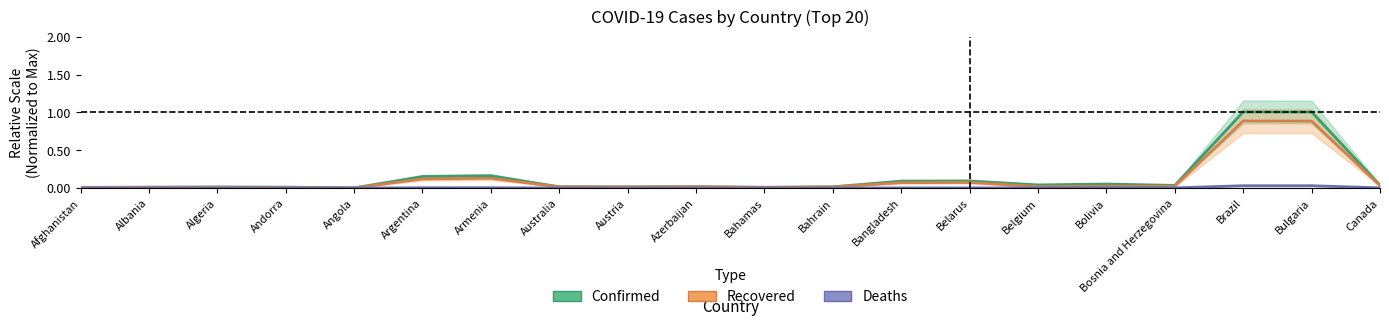

Where is the first local minimum for Recovered?

Angola